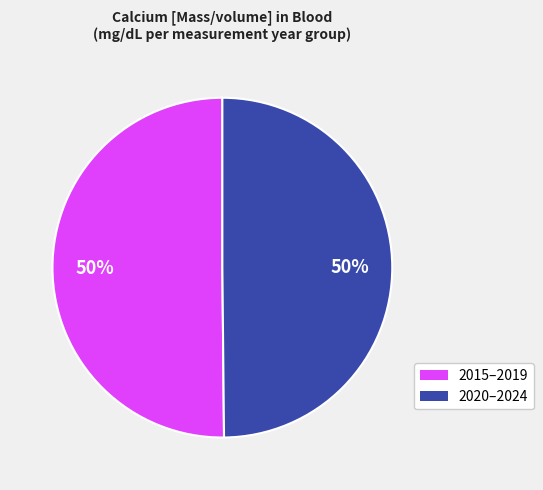

To the nearest percent, what is the average slice percentage?

50%